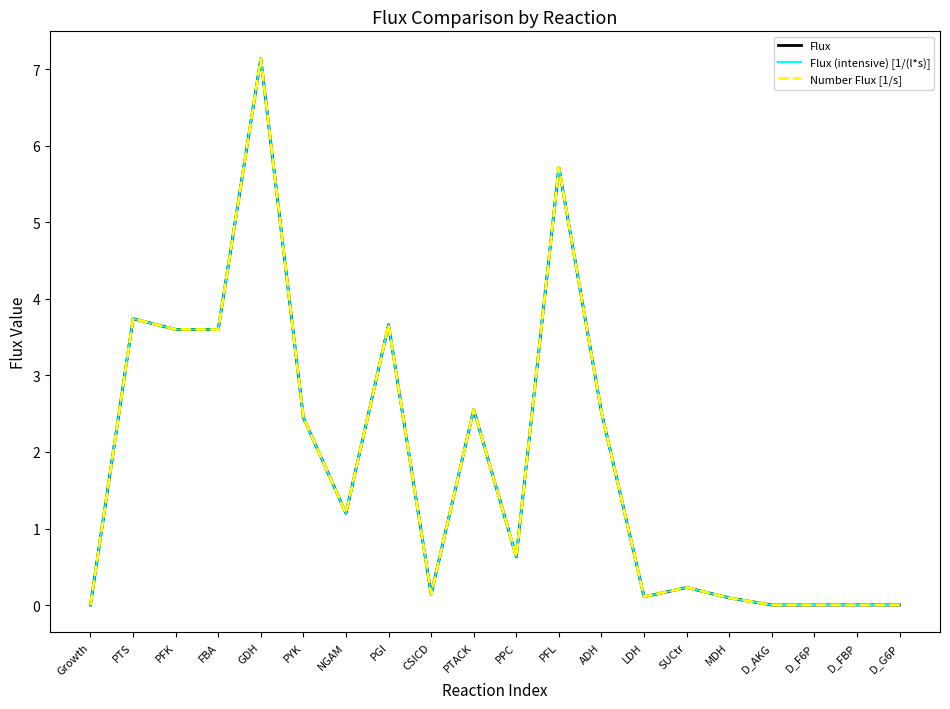

Is this an area chart (filled region under the line)?

No